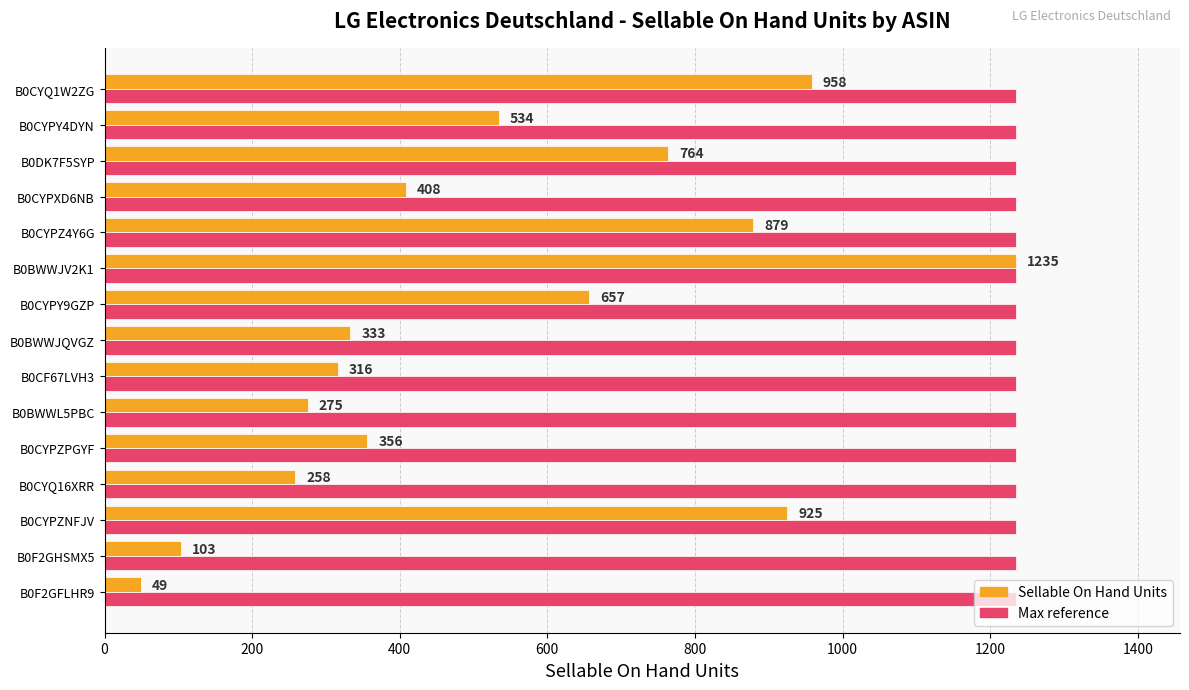

What is the smallest value displayed?

49